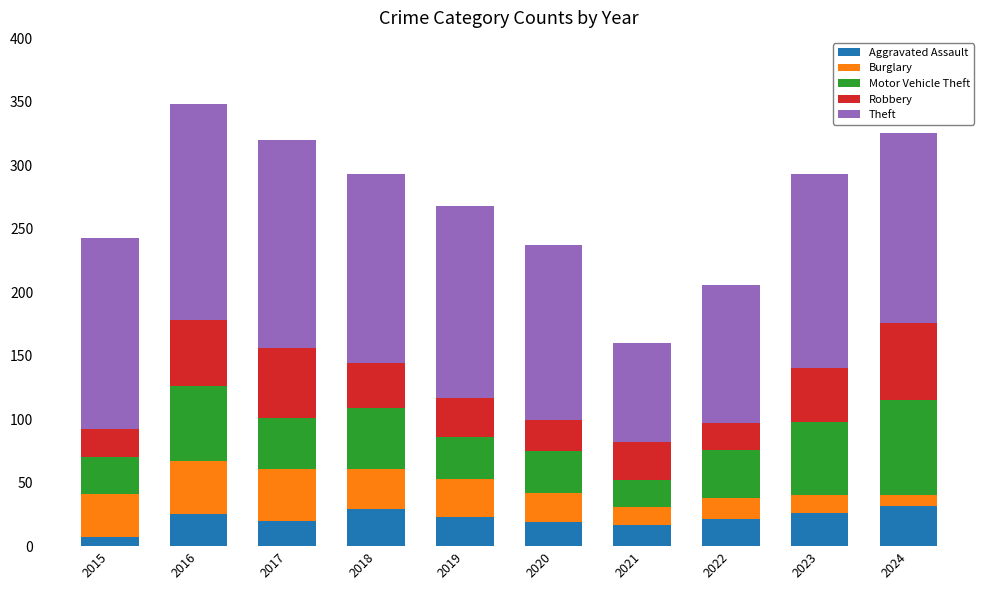

Count the number of data series in this chart.

5